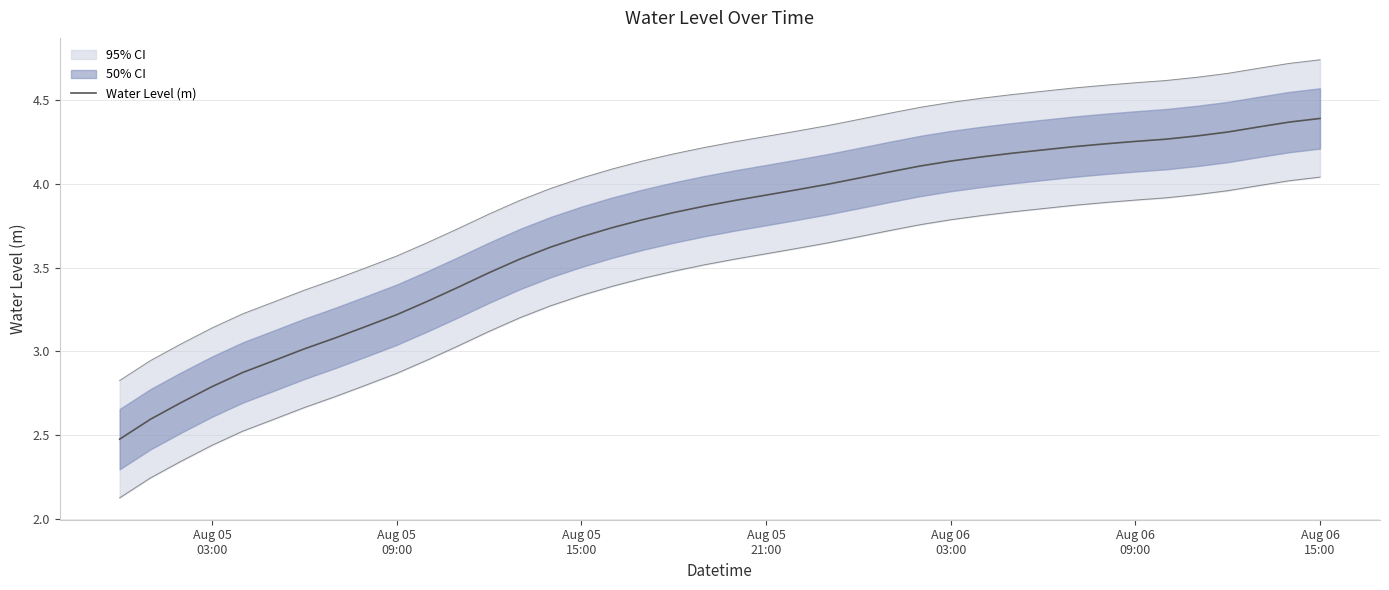

What is the lowest value of the Water Level (m) series?

2.5